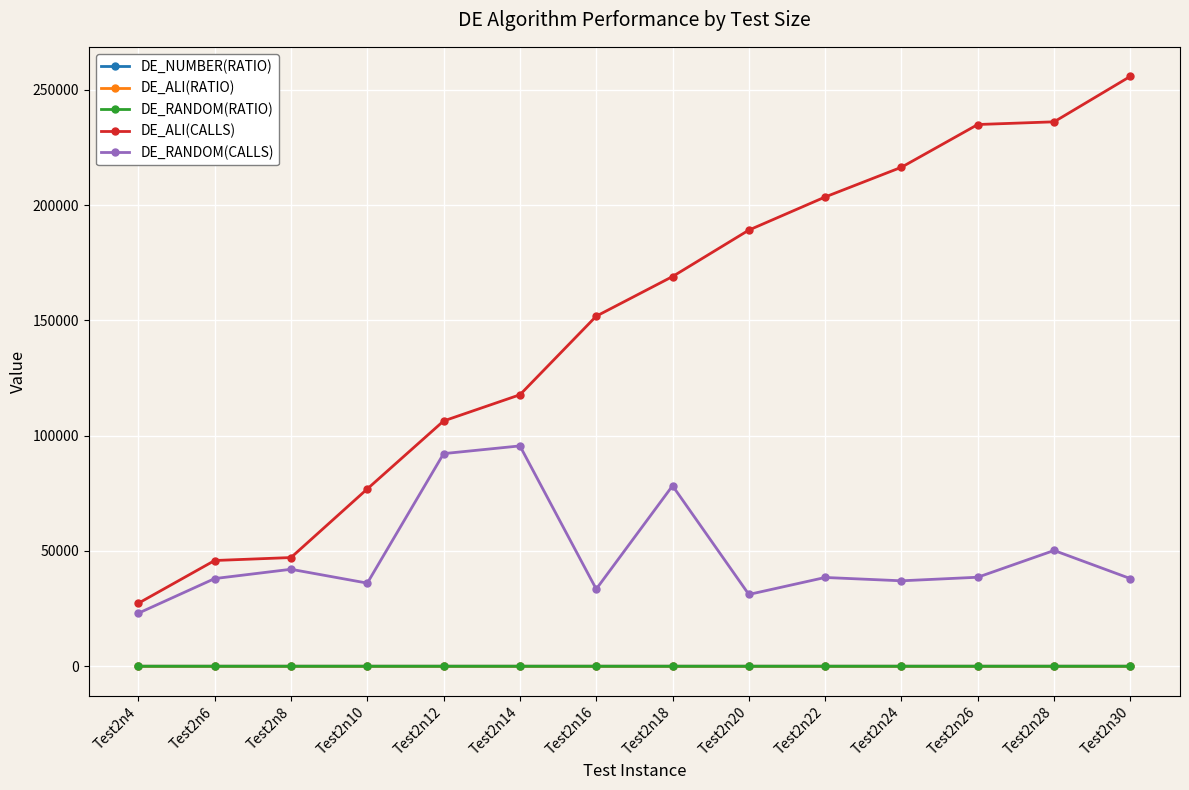

At which category does the chart reach its peak across all series?

Test2n30